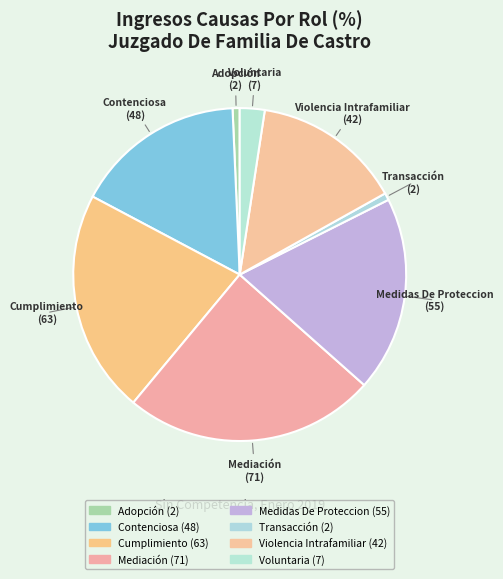

Does any single category account for the majority?

No